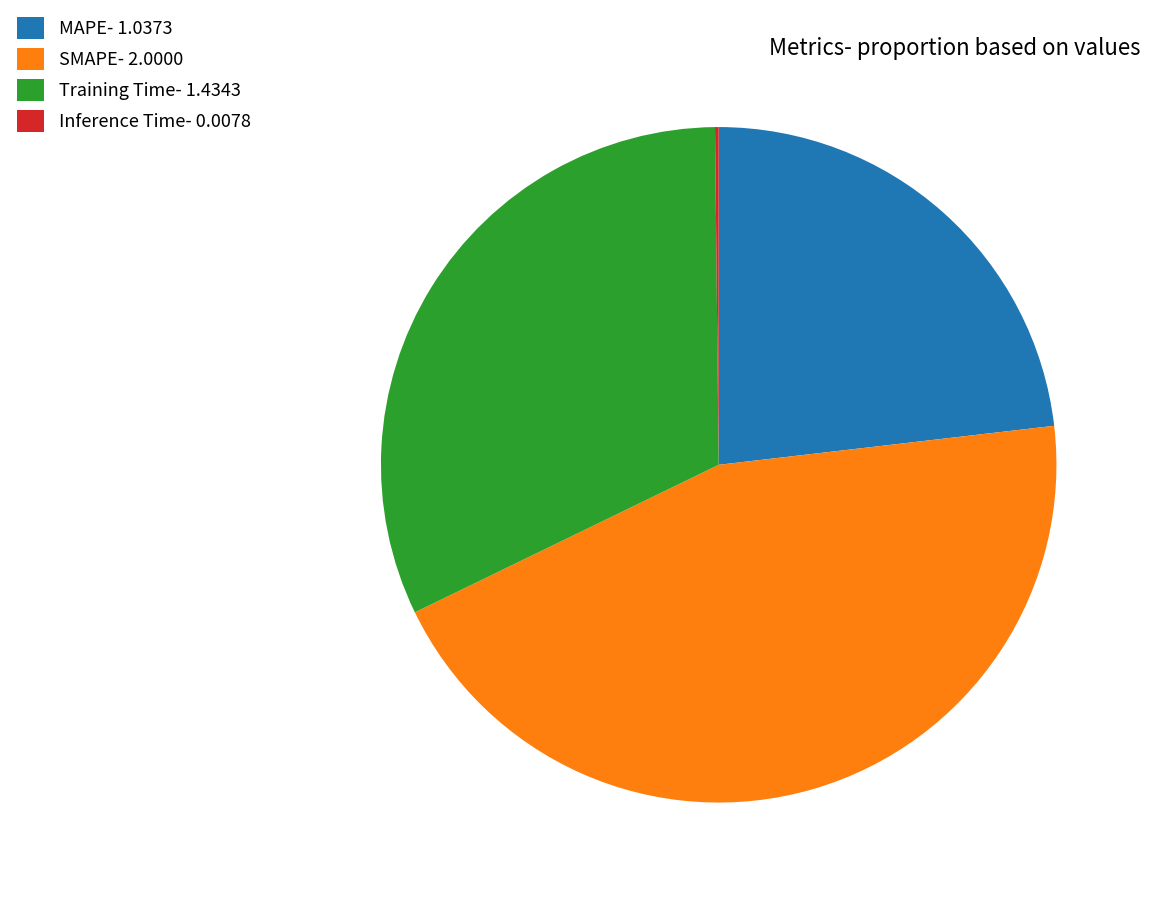

Does MAPE- 1.0373 account for over 50% of the chart?

No